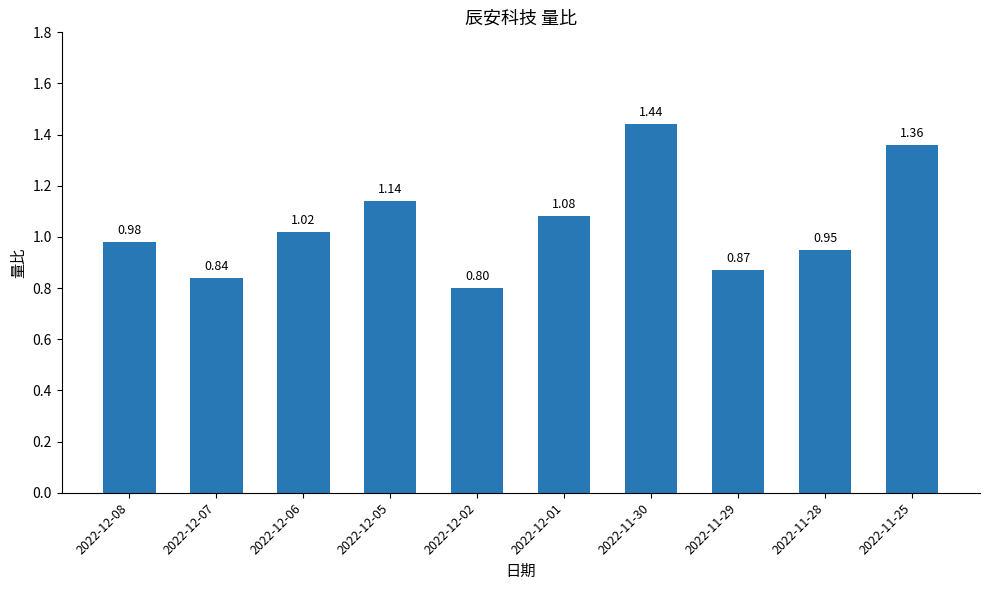

List the labels in order of value, smallest first.

2022-12-02, 2022-12-07, 2022-11-29, 2022-11-28, 2022-12-08, 2022-12-06, 2022-12-01, 2022-12-05, 2022-11-25, 2022-11-30